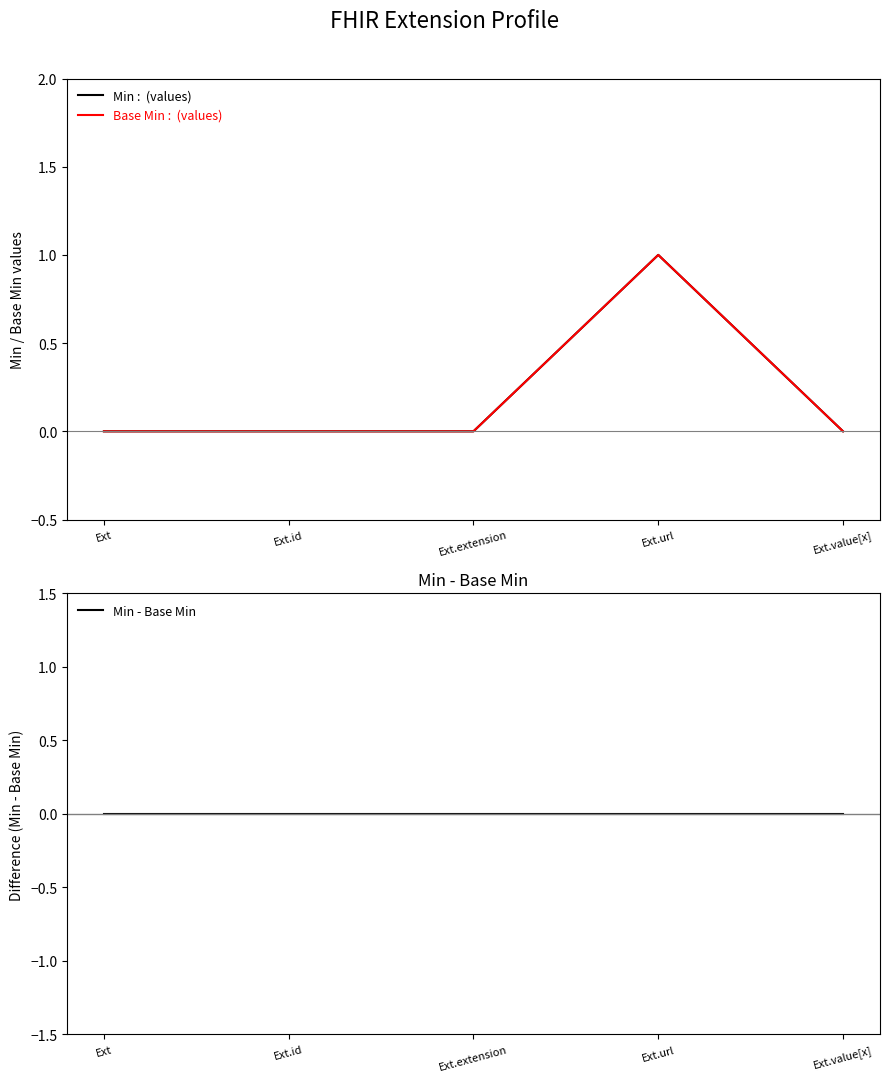

What is the maximum value for Base Min?

1